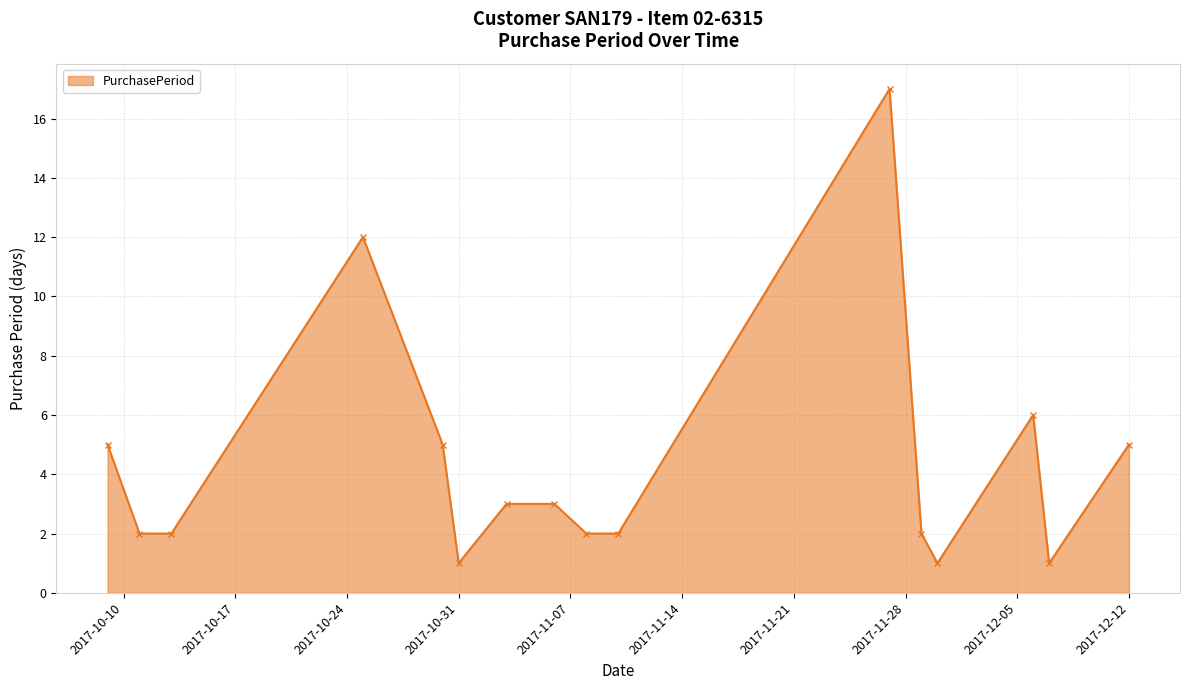

What is the greatest value displayed?

17